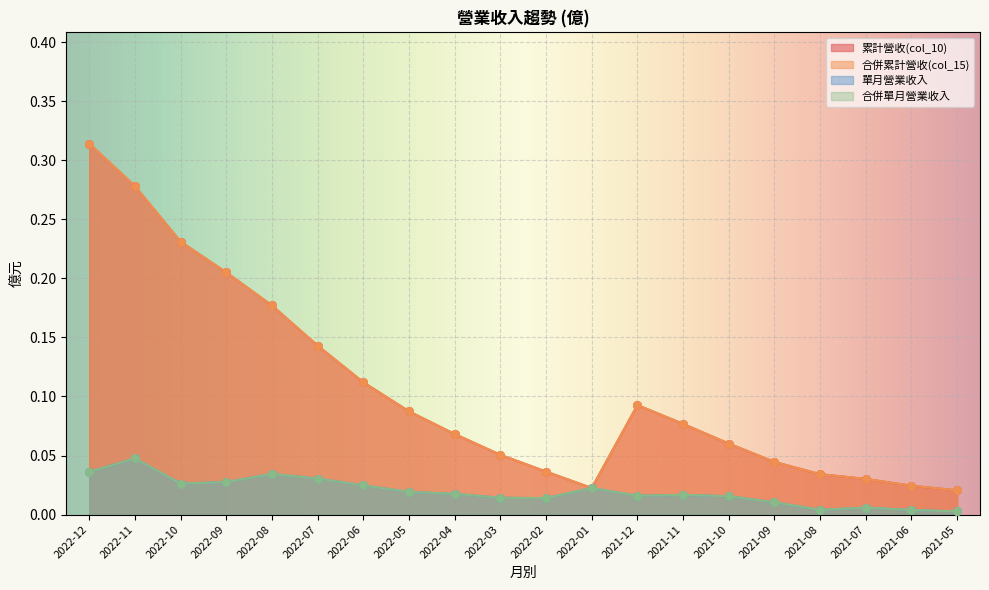

Which series has the largest total across all categories?

累計營收(col_10)